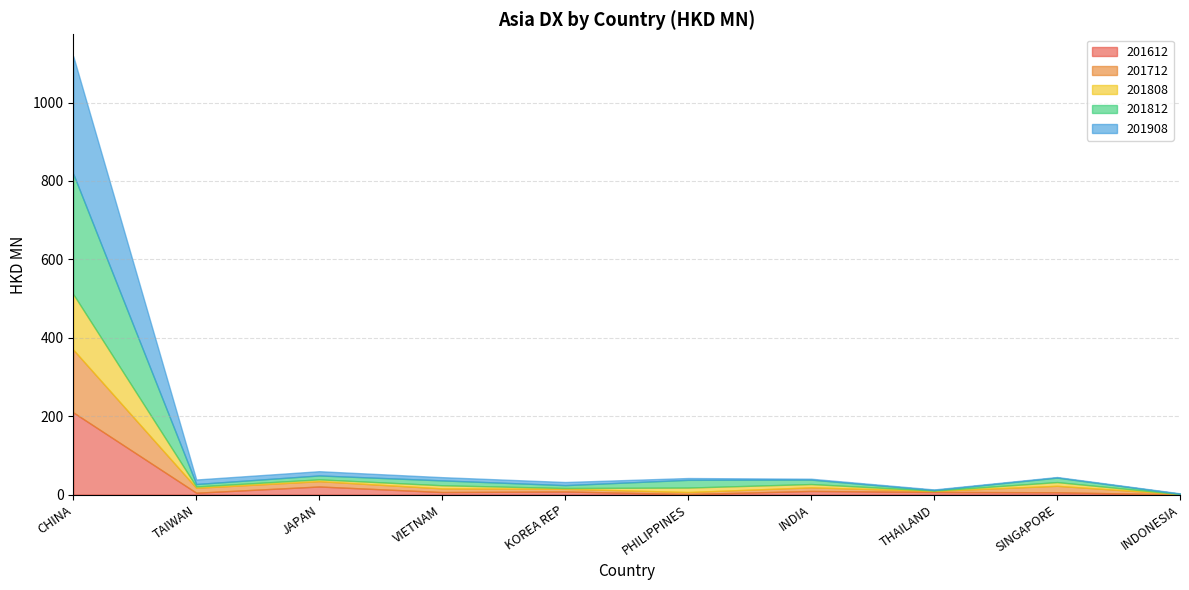

What is the difference between the second highest and minimum values in the 201612 series?

20.2